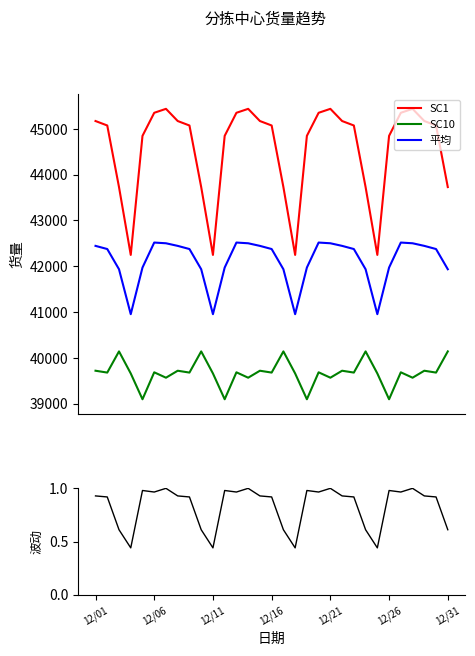

What is the maximum value for SC10?

40140.8